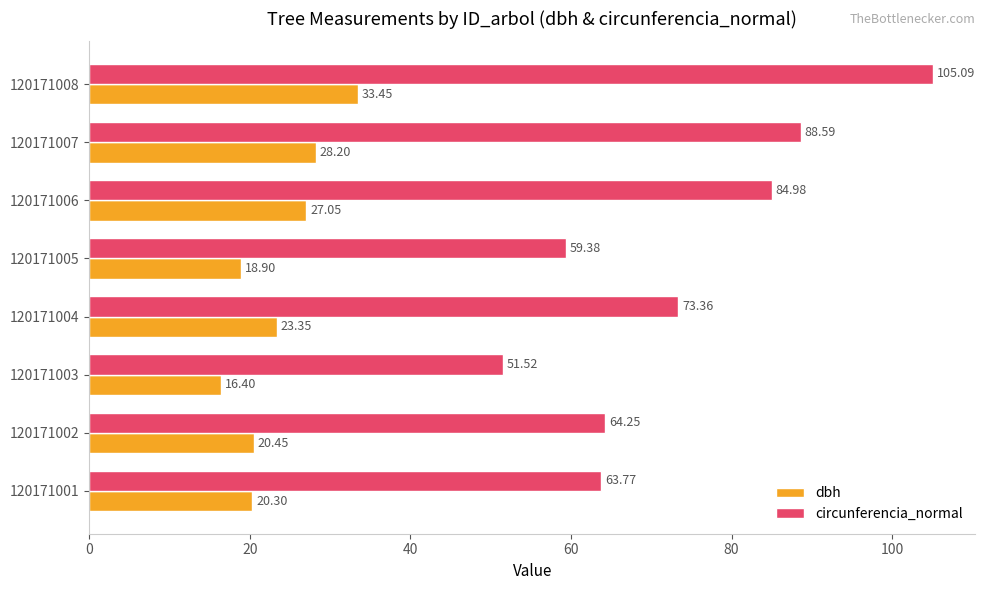

What is the smallest value displayed?

16.4